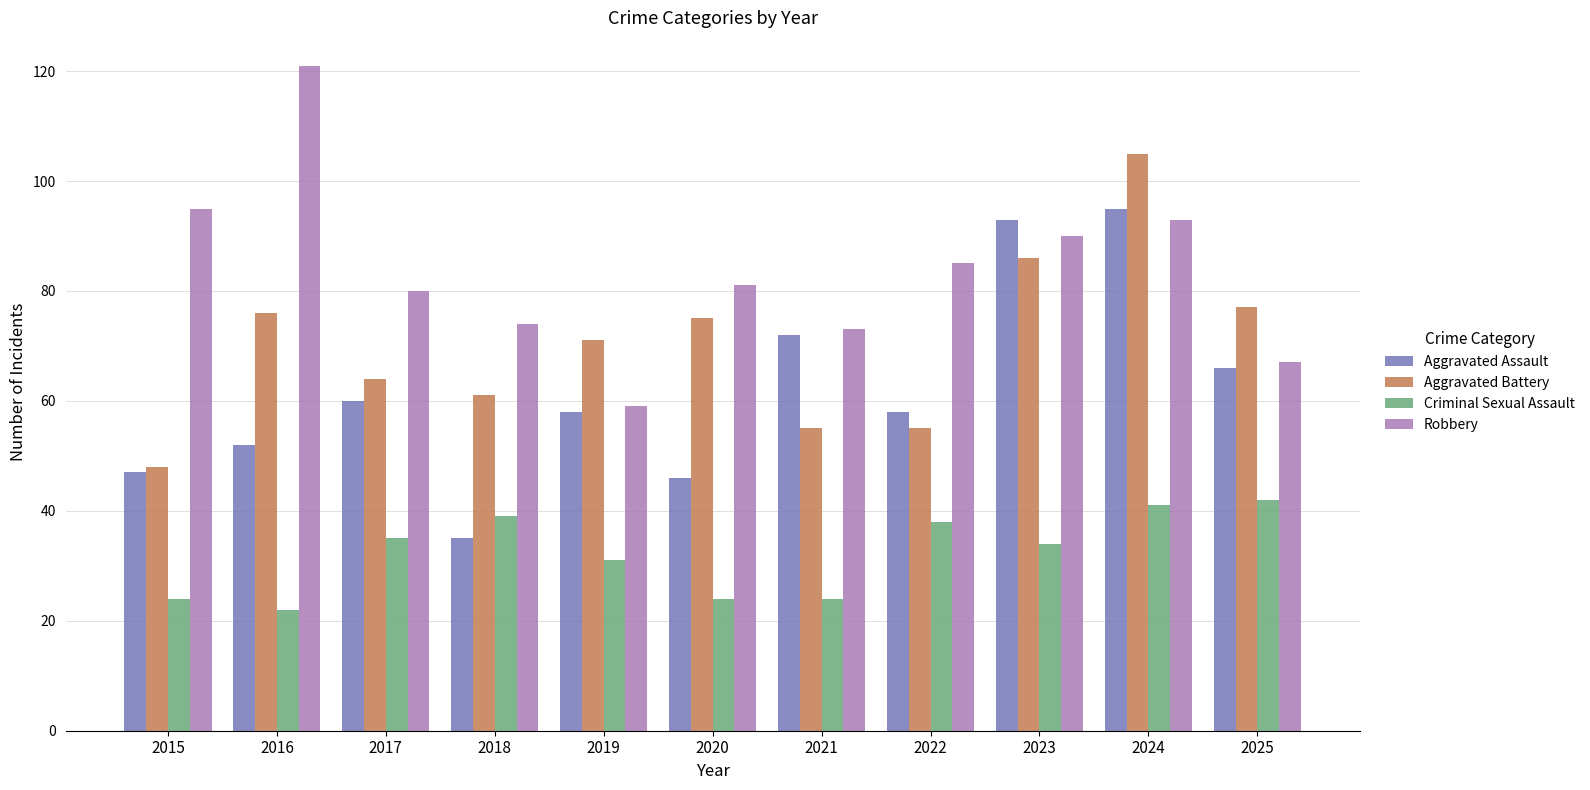

What is the smallest value displayed?

22